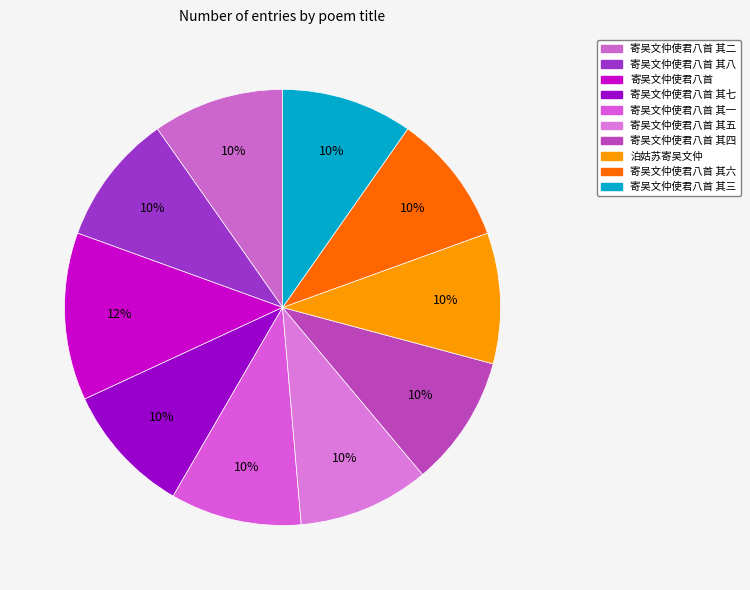

What is the smallest slice in the pie chart?

泊姑苏寄吴文仲